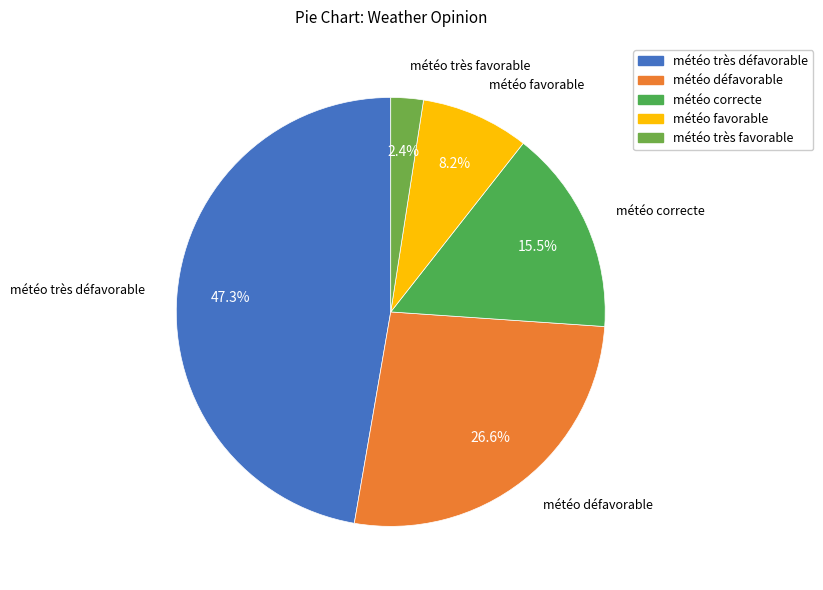

Count the number of slices in the pie.

5